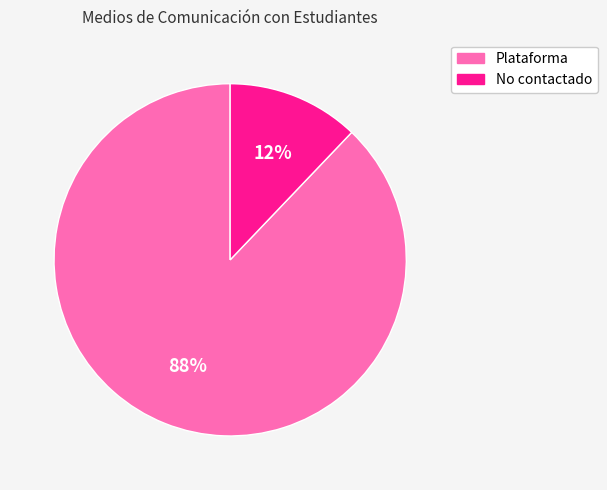

To the nearest percent, what is the difference between the largest and smallest slice percentages?

76%